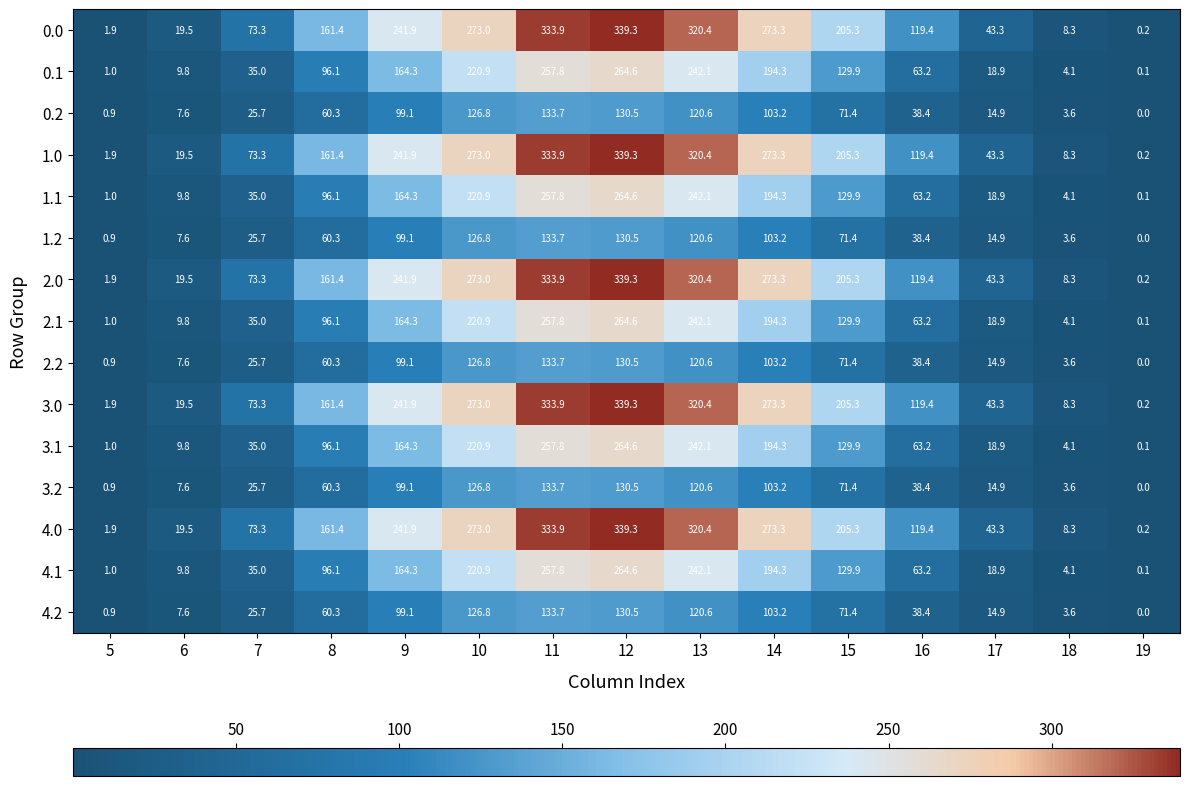

What is the difference between the maximum and minimum values in the 2.1 series?

264.5